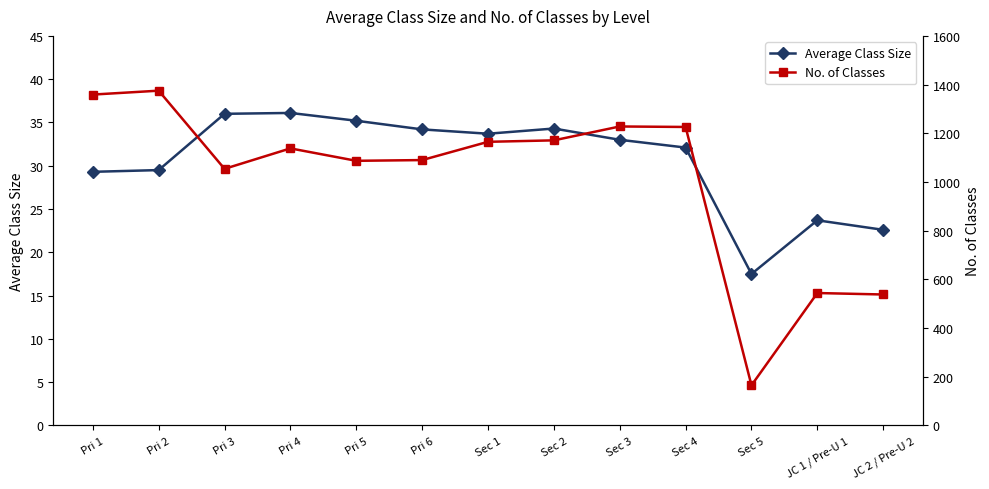

What is the average value of the No. of Classes series?

1010.8